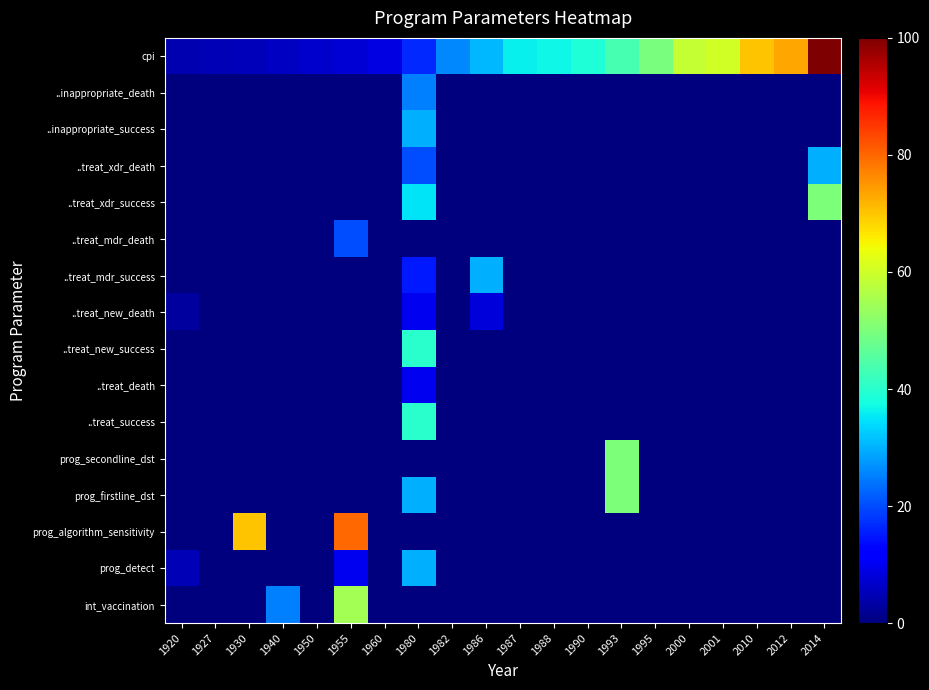

Rank the series at 1990 from lowest to highest value.

int_vaccination, prog_detect, prog_algorithm_sensitivity, prog_firstline_dst, prog_secondline_dst, ..treat_success, ..treat_death, ..treat_new_success, ..treat_new_death, ..treat_mdr_success, ..treat_mdr_death, ..treat_xdr_success, ..treat_xdr_death, ..inappropriate_success, ..inappropriate_death, cpi